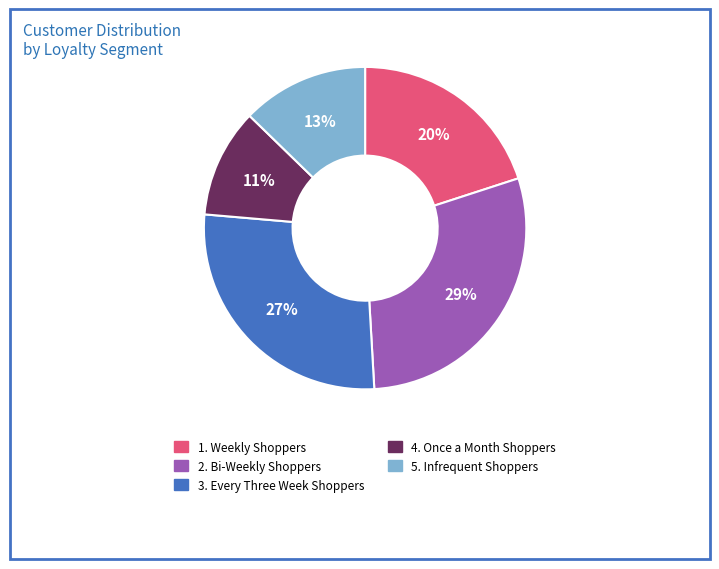

How many segments does this pie chart have?

5